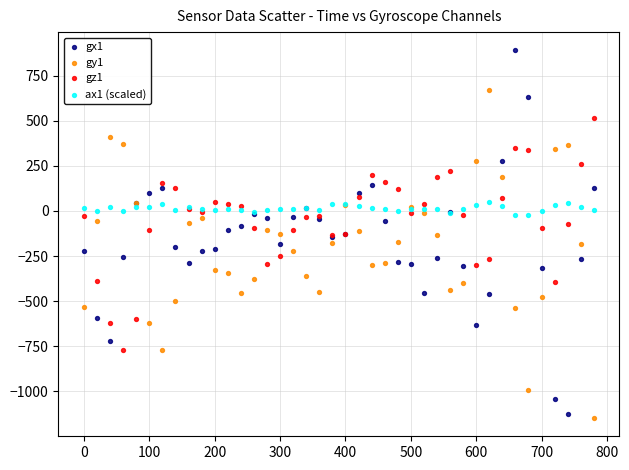

What are all the series names shown in the legend?

gx1, gy1, gz1, ax1 (scaled)